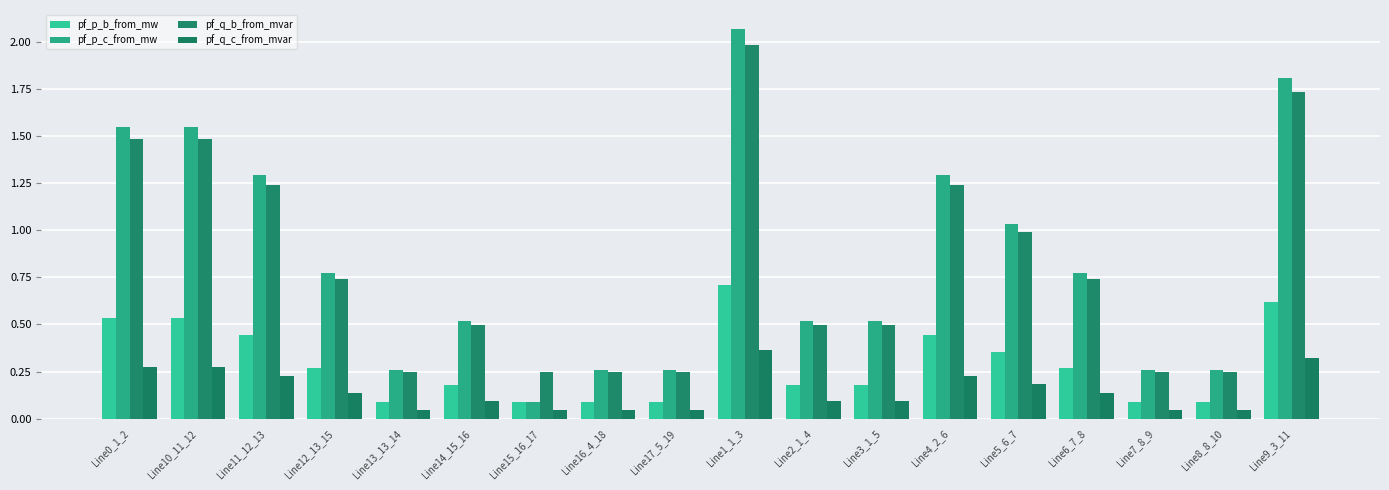

Which category has the highest value in the pf_p_b_from_mw series?

Line1_1_3